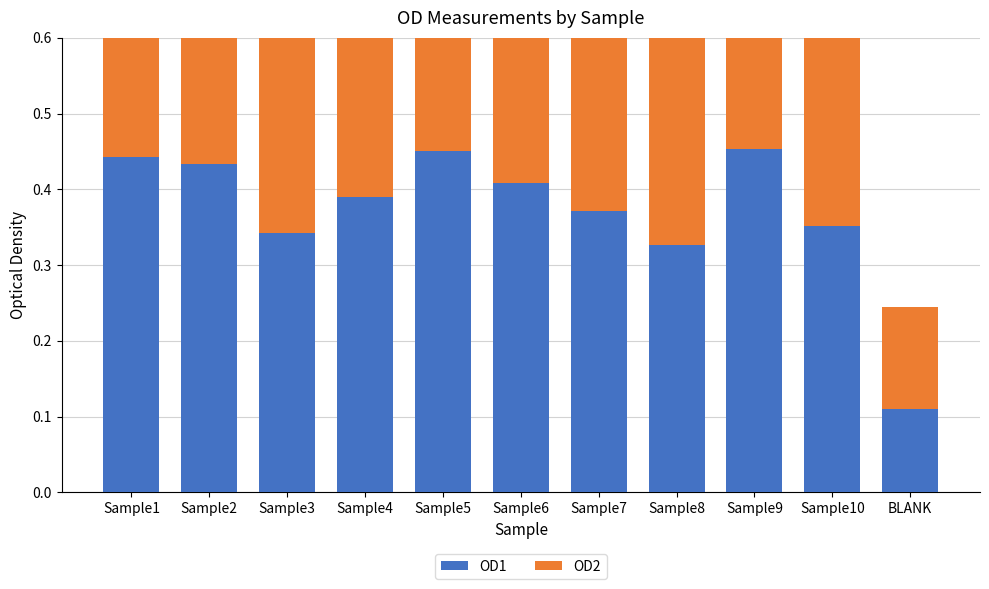

How many OD1 values are between 0 and 1?

11